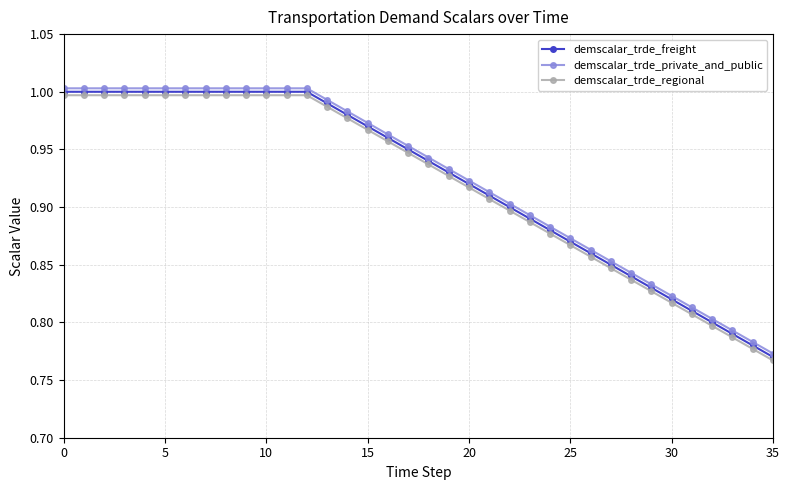

True or false: demscalar_trde_private_and_public and demscalar_trde_regional cross at least once.

False